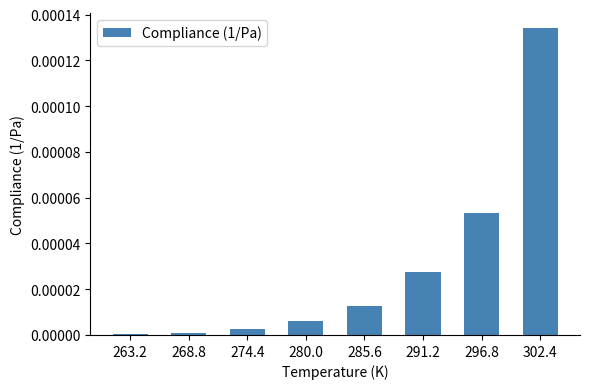

What is the label of the 5th bar from the right?

280.0